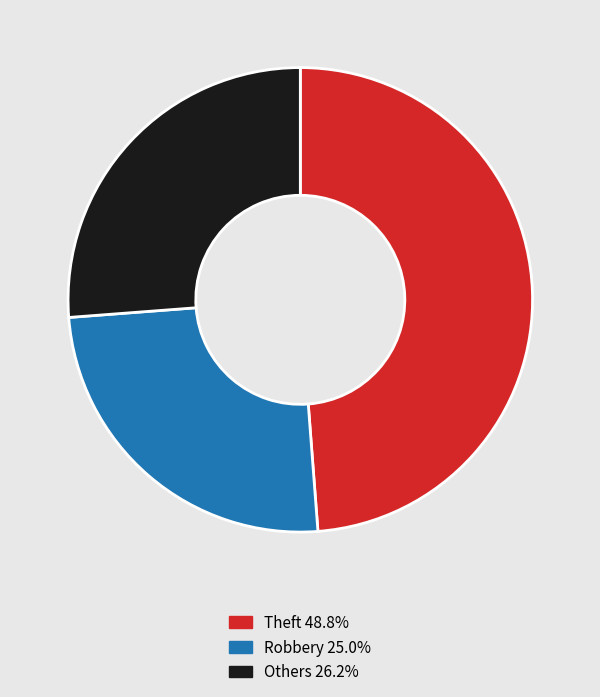

How many segments does this pie chart have?

3